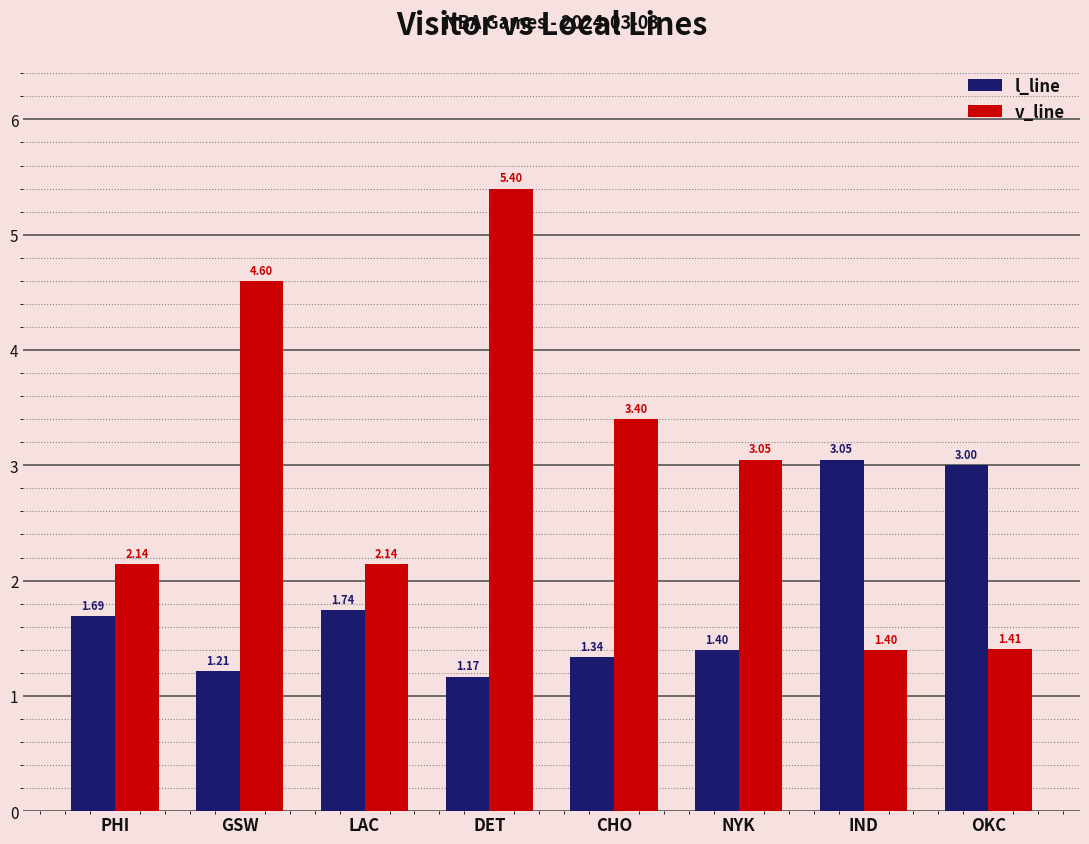

Rank the series by their average value, from highest to lowest.

v_line, l_line